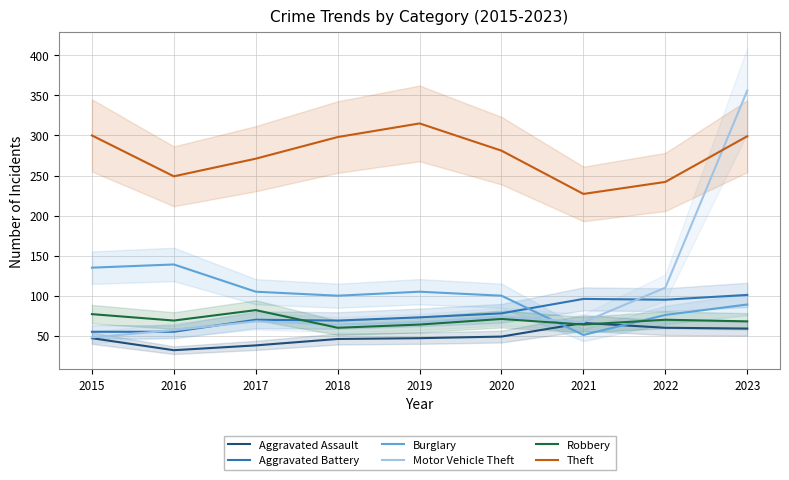

Where does the Aggravated Battery series first go above 73?

2020